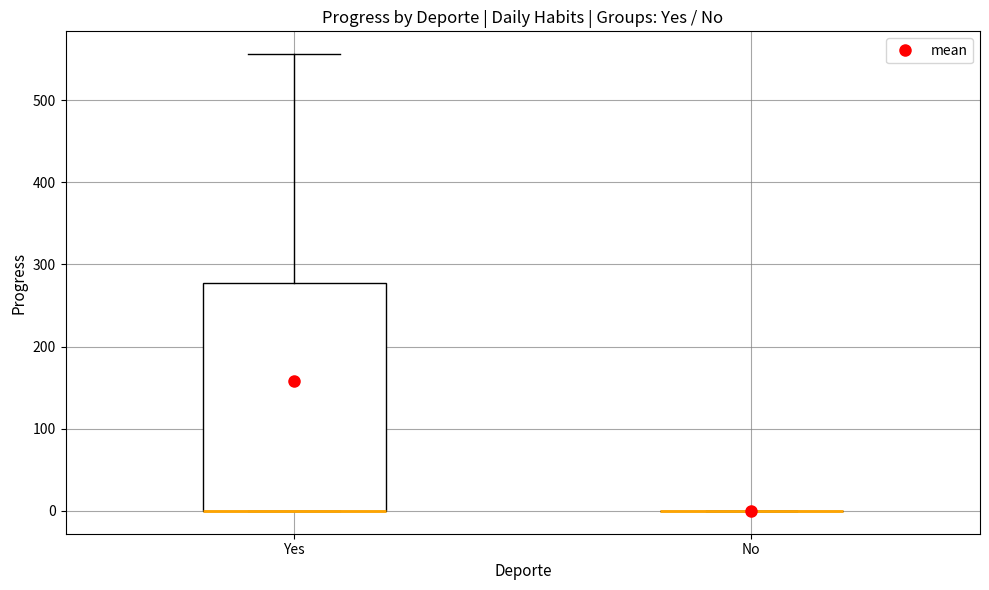

Where does the upper whisker of the box for Yes end on the y-axis? The values are not printed on the chart, so give them approximately, as read against the axis.

560